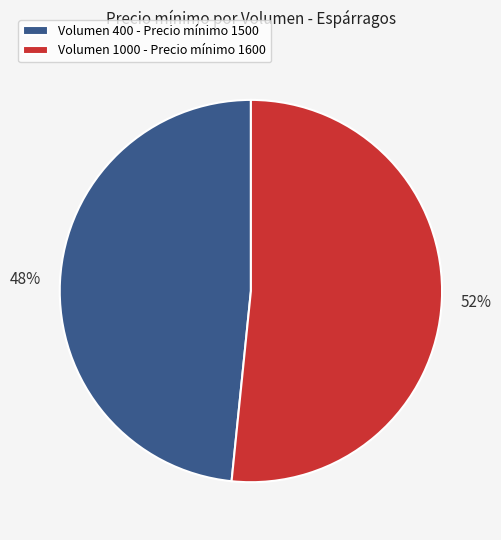

Approximately how many times larger is the value at Volumen 400 - Precio mínimo 1500 compared to Volumen 1000 - Precio mínimo 1600?

0.9